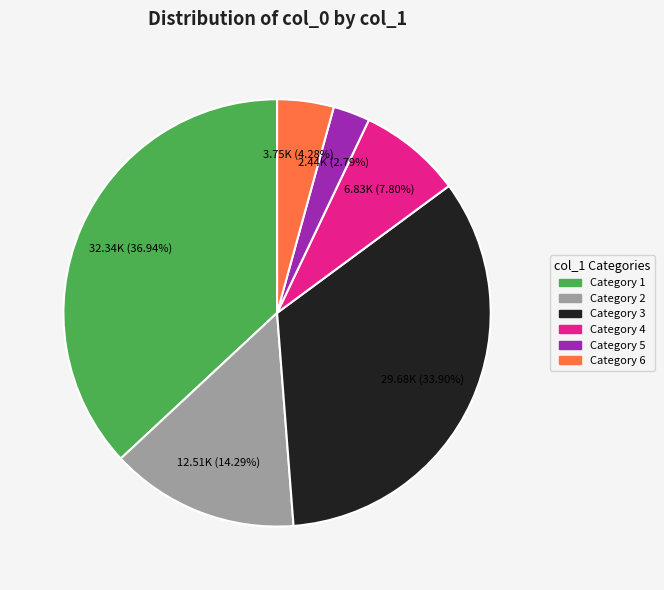

Do Category 2 and Category 6 together represent more than half of the pie?

No